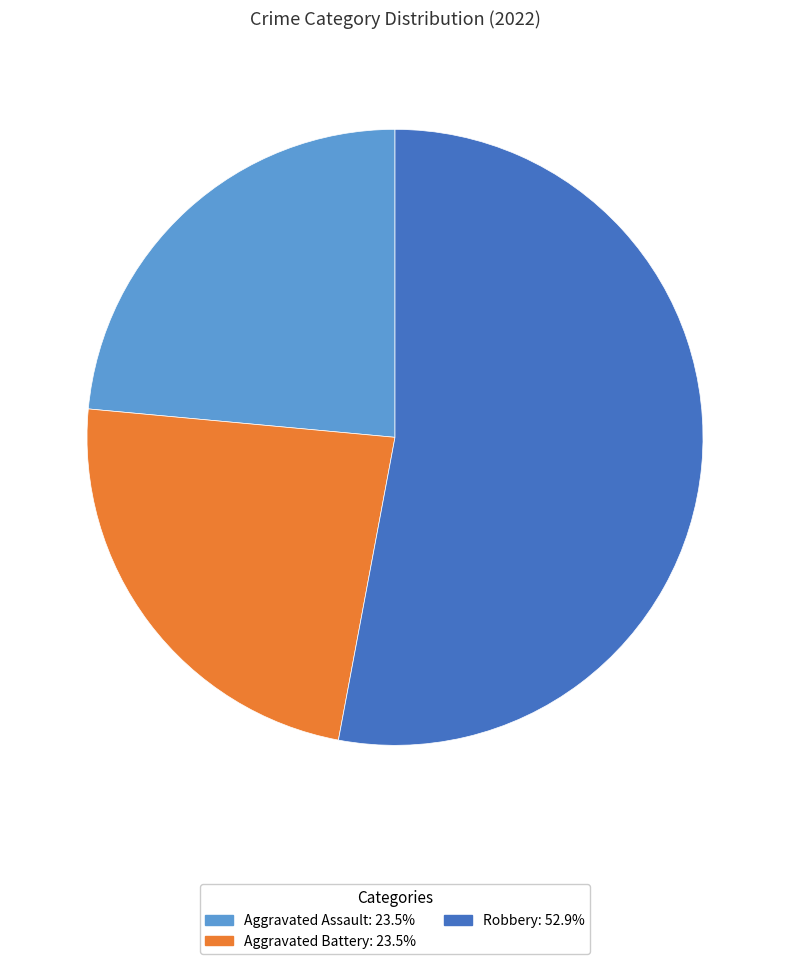

Is there any slice that represents more than half of the pie?

Yes